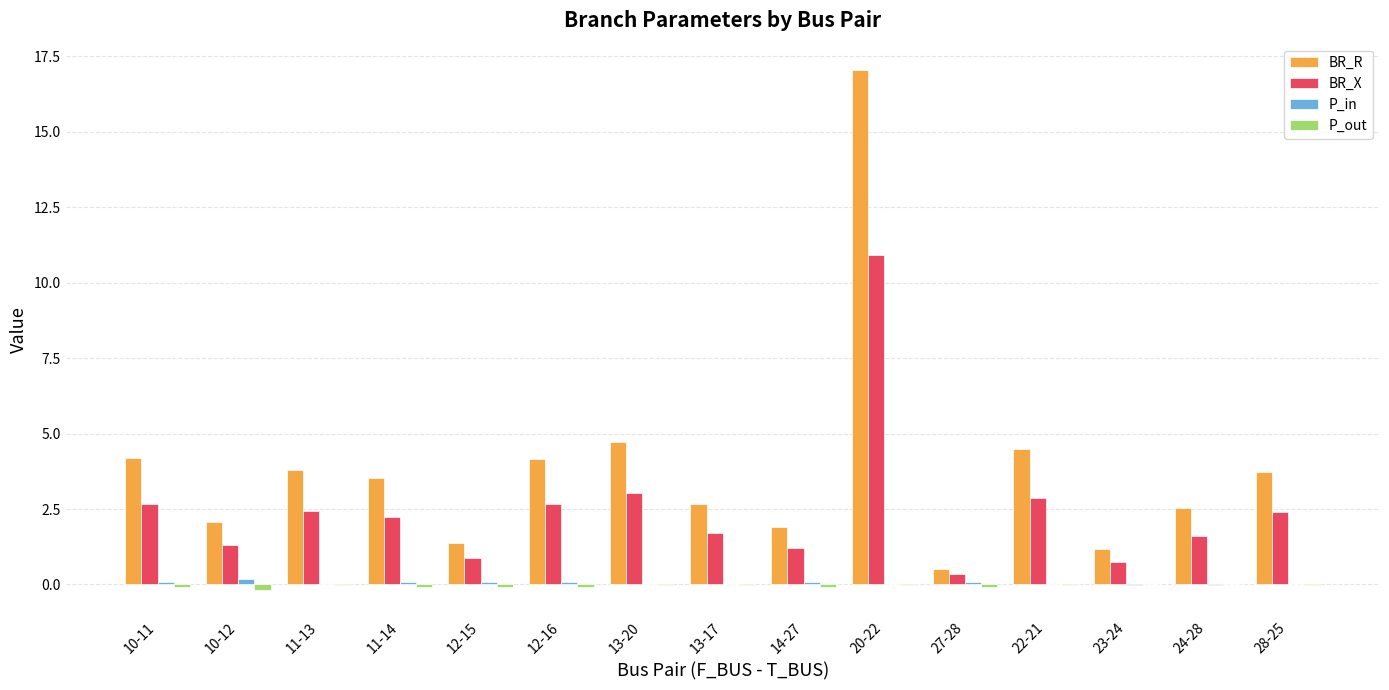

What is the greatest value displayed?

17.1